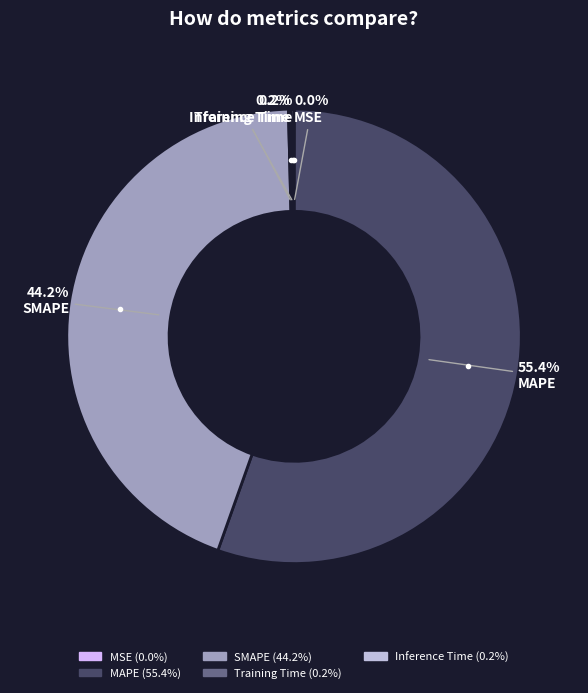

How much of the chart is everything except SMAPE?

55.8%